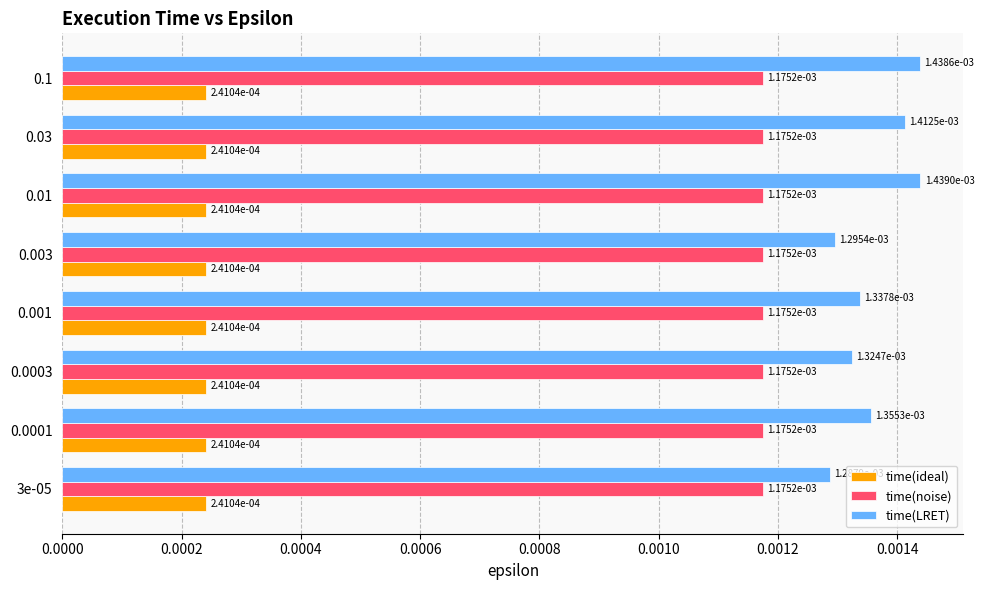

Count the time(LRET) values in the range 0 to 1.

8